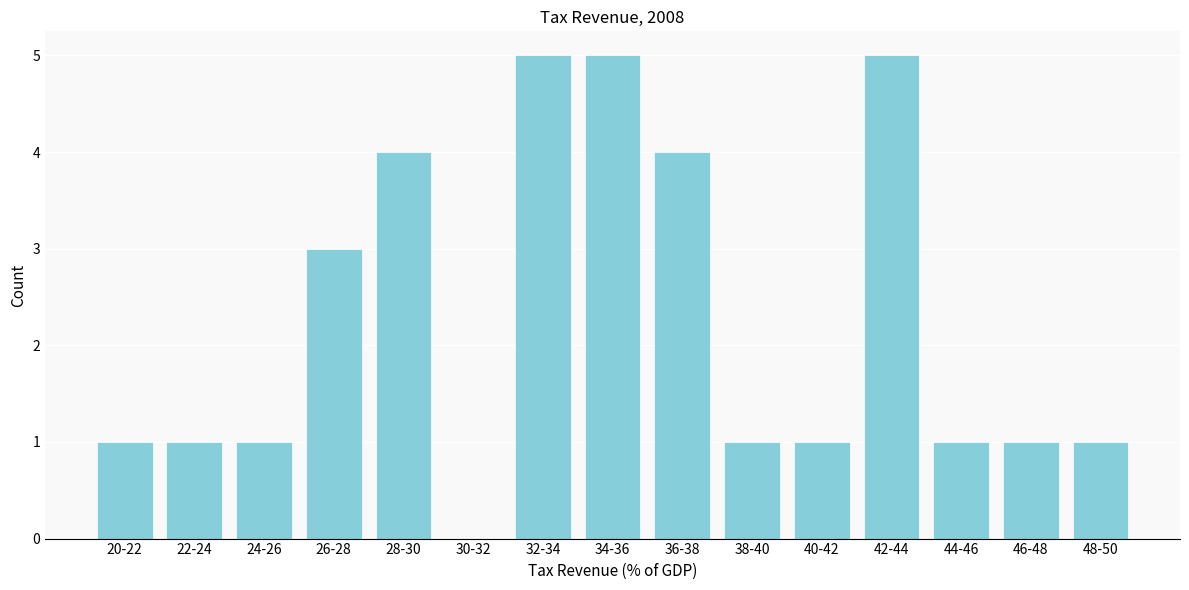

Reading right to left, extract all data points from this chart.

48-50=1	46-48=1	44-46=1	42-44=5	40-42=1	38-40=1	36-38=4	34-36=5	32-34=5	30-32=0	28-30=4	26-28=3	24-26=1	22-24=1	20-22=1